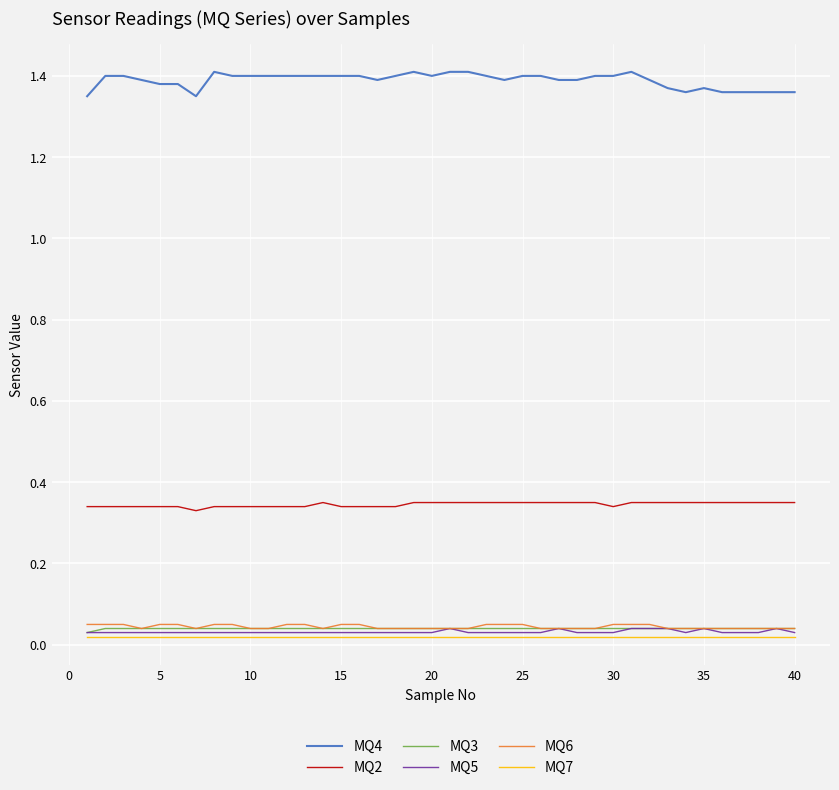

Which series has the largest range (max minus min)?

MQ4